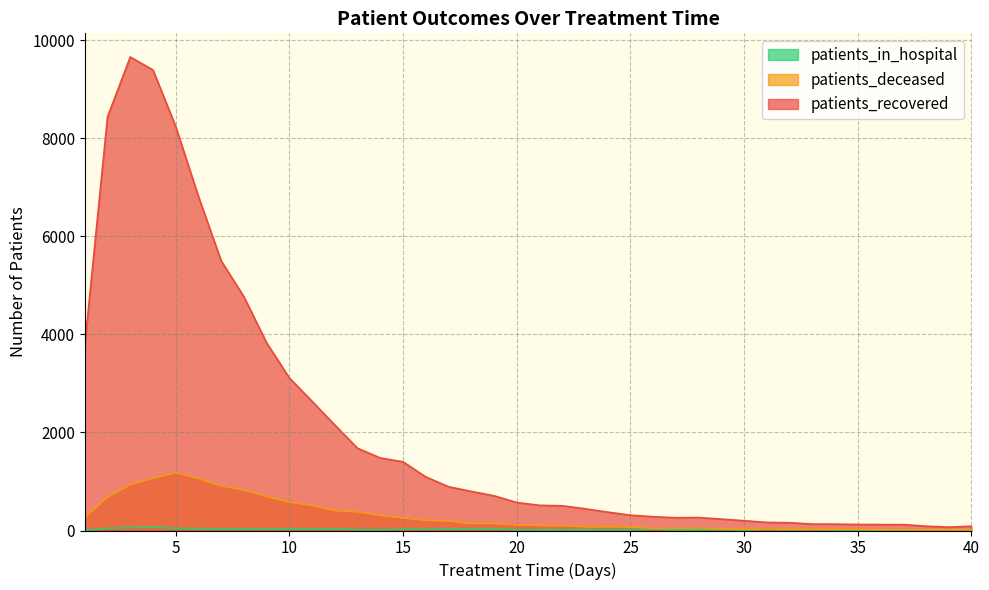

Which category has the lowest value in the patients_recovered series?

39